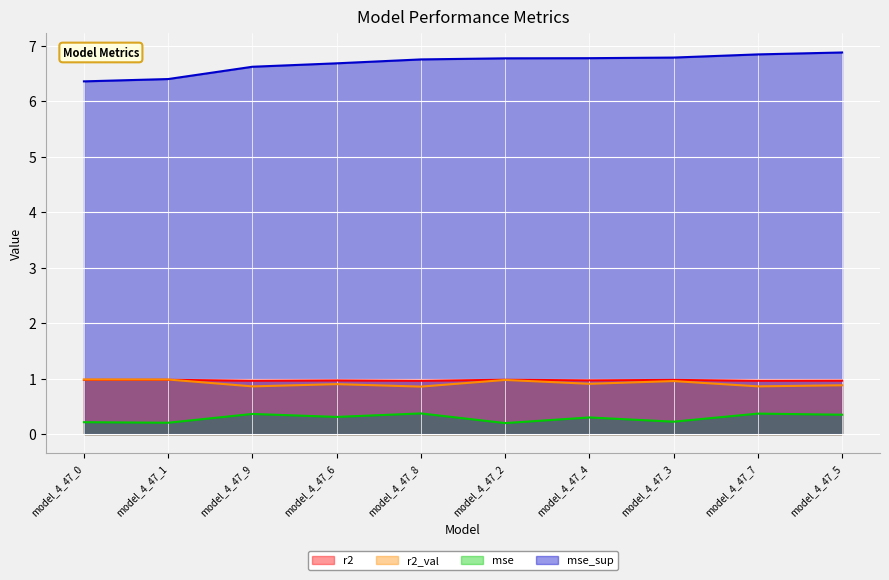

Count the mse_sup values in the range 6 to 7.

10